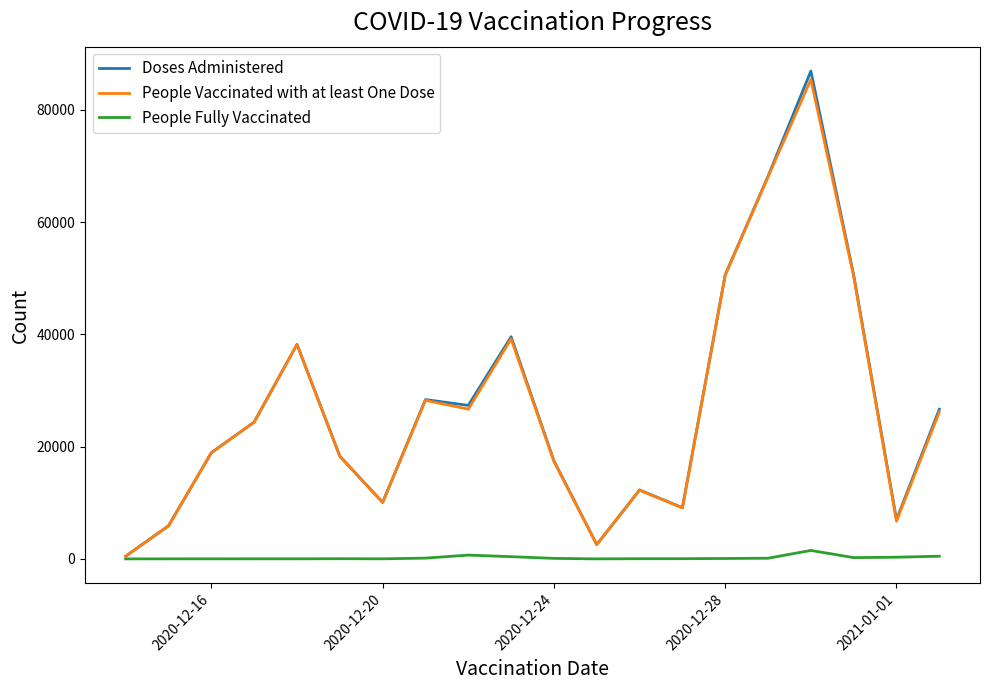

Rank the series by their maximum value, from lowest to highest.

People Fully Vaccinated, People Vaccinated with at least One Dose, Doses Administered